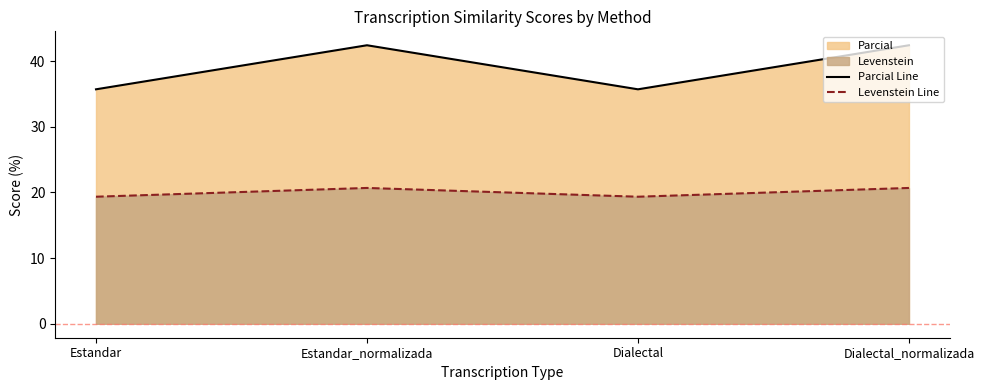

How many series are shown in this chart?

2